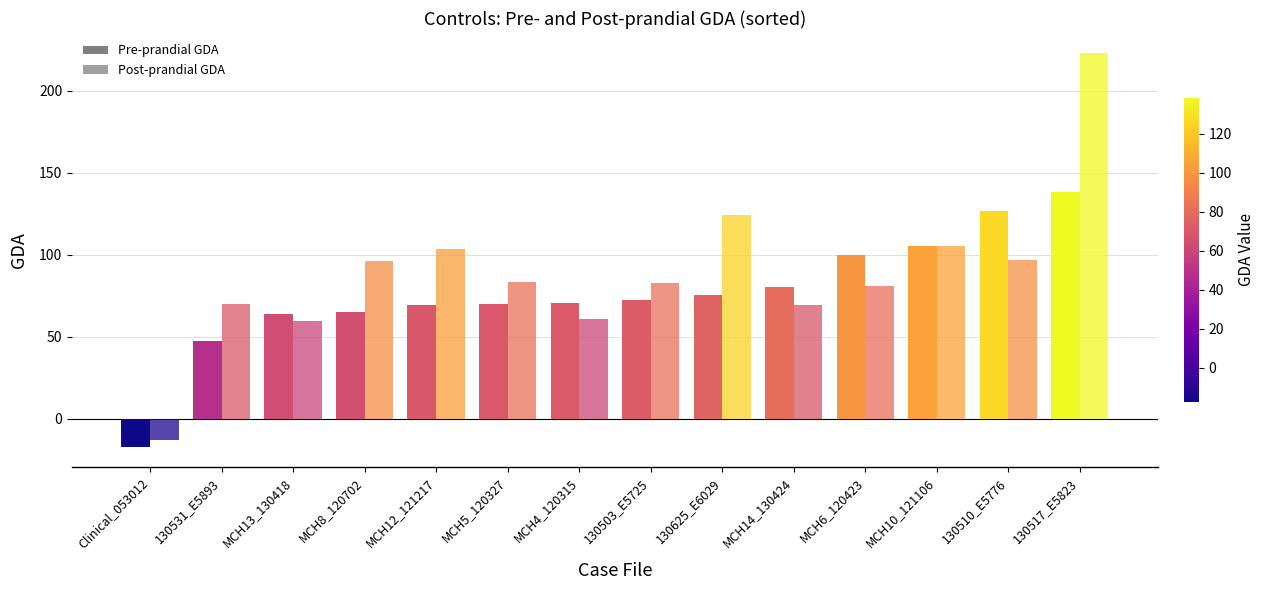

How many bars are there in total?

28